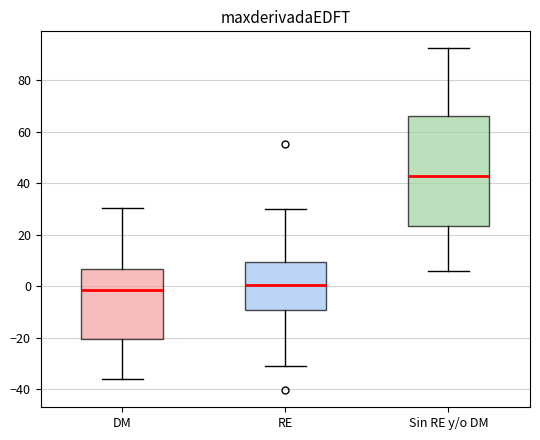

Comparing the boxes themselves (not the whiskers), which one is the tallest?

Sin RE y/o DM